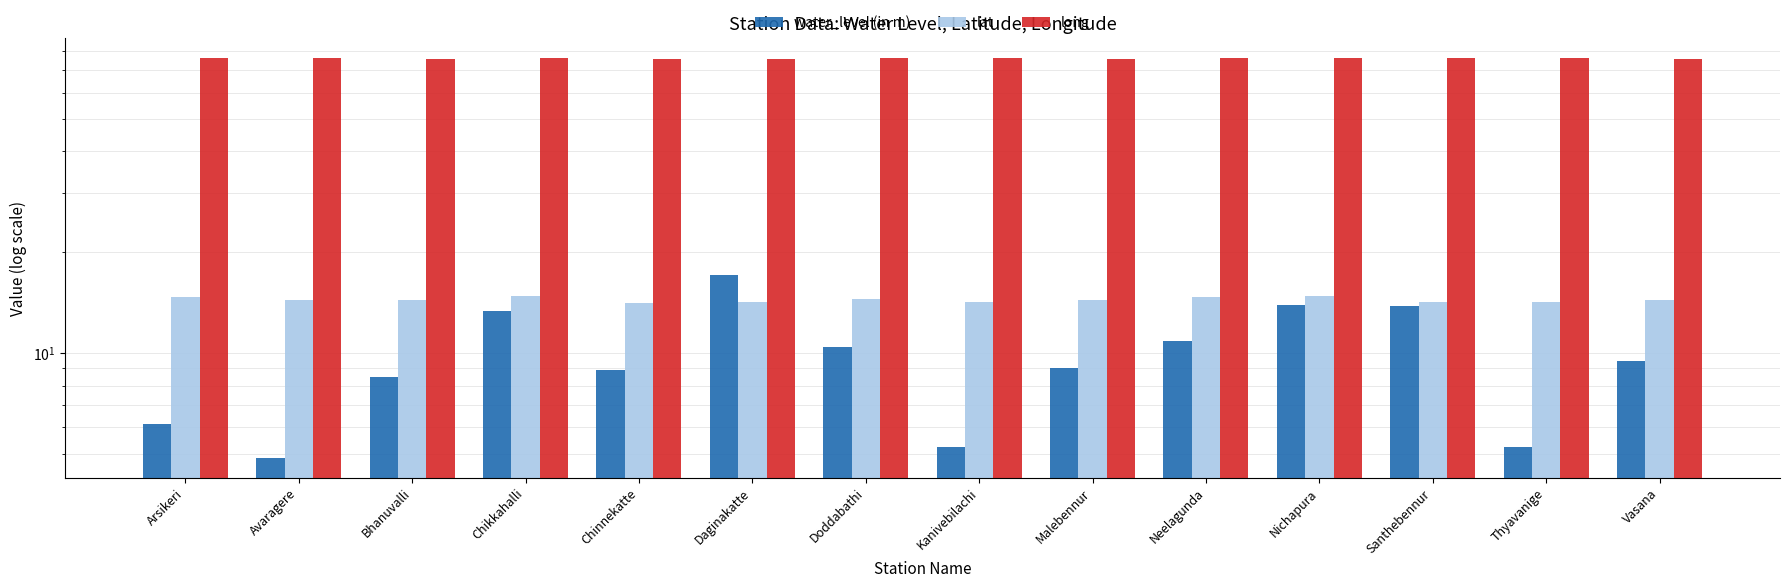

Which has a higher value, Nichapura or Doddabathi?

Nichapura